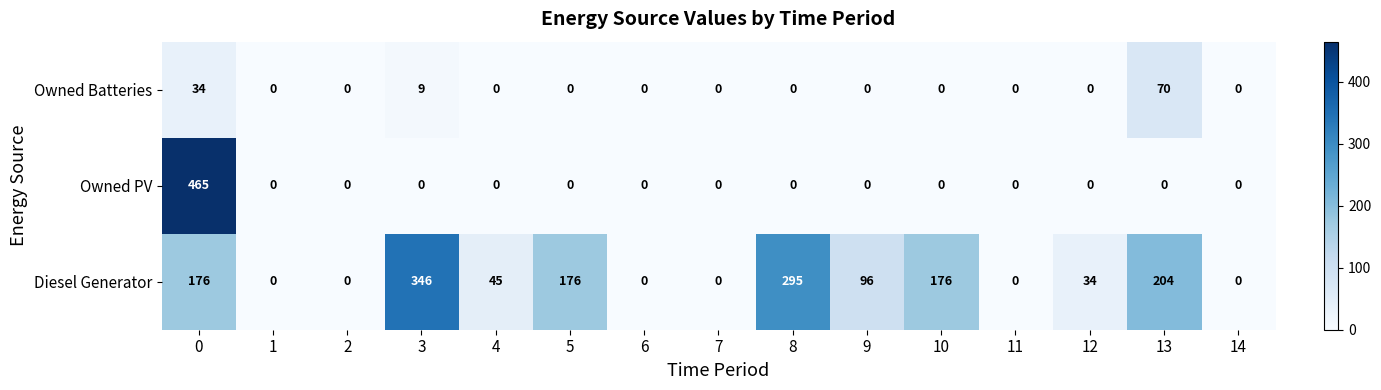

What is the greatest value displayed?

465